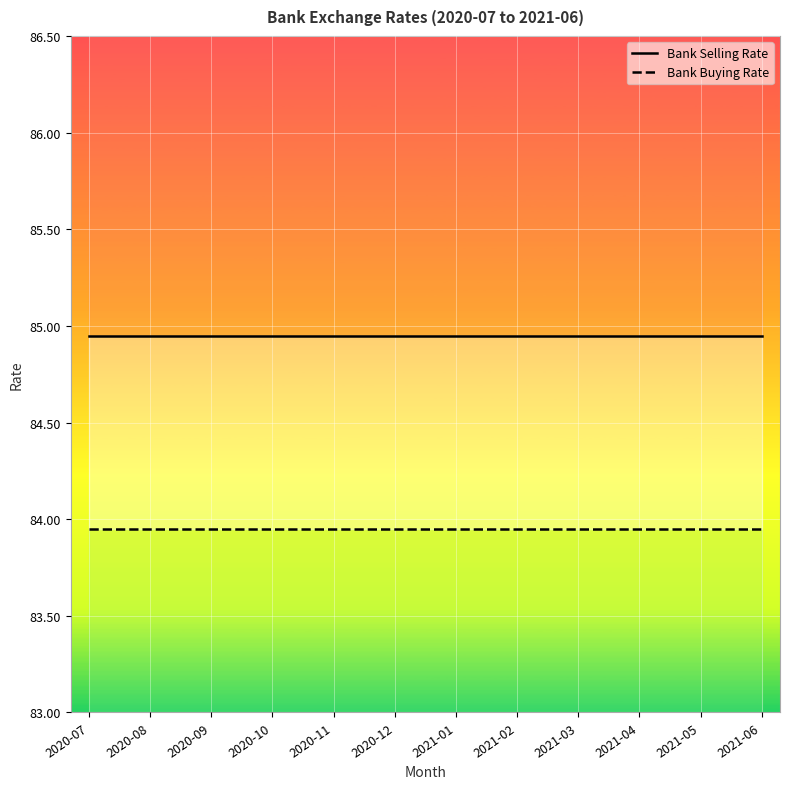

Rank the series by their maximum value, from highest to lowest.

Bank Selling Rate, Bank Buying Rate